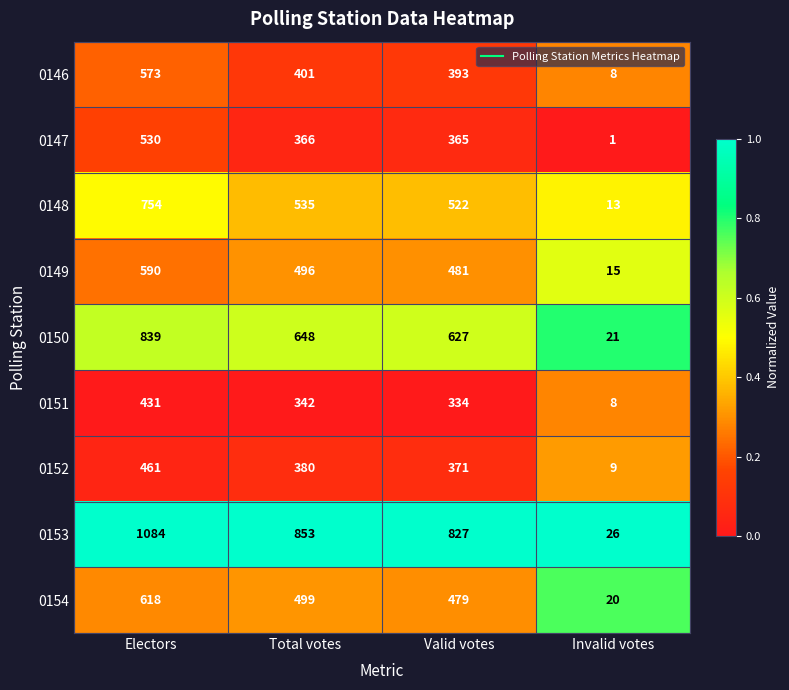

What is the highest value of the 0149 series?

590